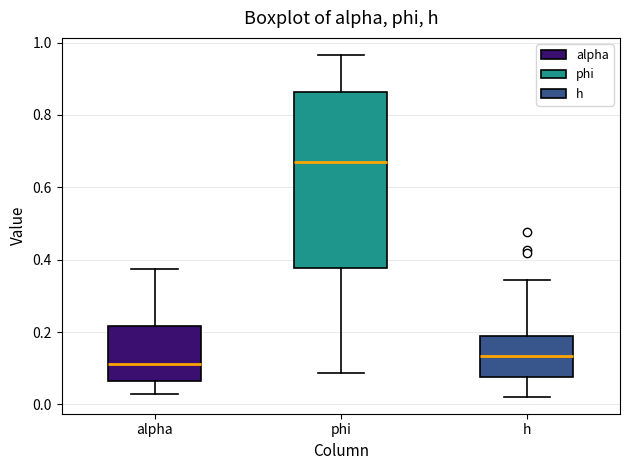

Reading left to right, read every box against the y-axis: the position of its median line, the range the box covers, and the ends of its whiskers. The values are not printed on the chart, so give them approximately, as read against the axis.

alpha: median 0.12, box 0.06 to 0.22, whiskers 0.02 to 0.38
phi: median 0.66, box 0.38 to 0.86, whiskers 0.08 to 0.96
h: median 0.14, box 0.08 to 0.20, whiskers 0.02 to 0.34